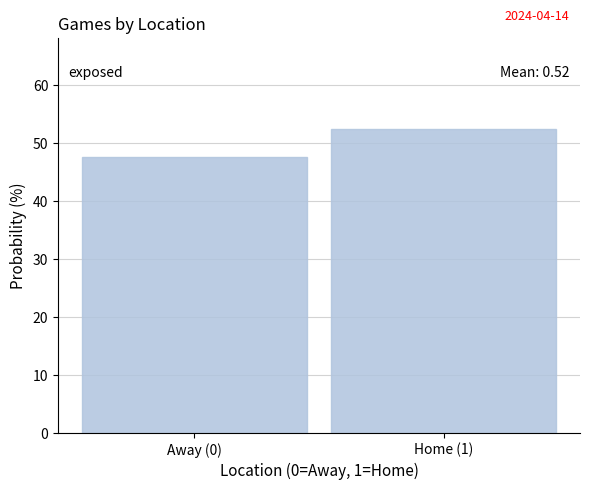

Reading right to left, list all the values displayed in this chart.

52.4	47.6